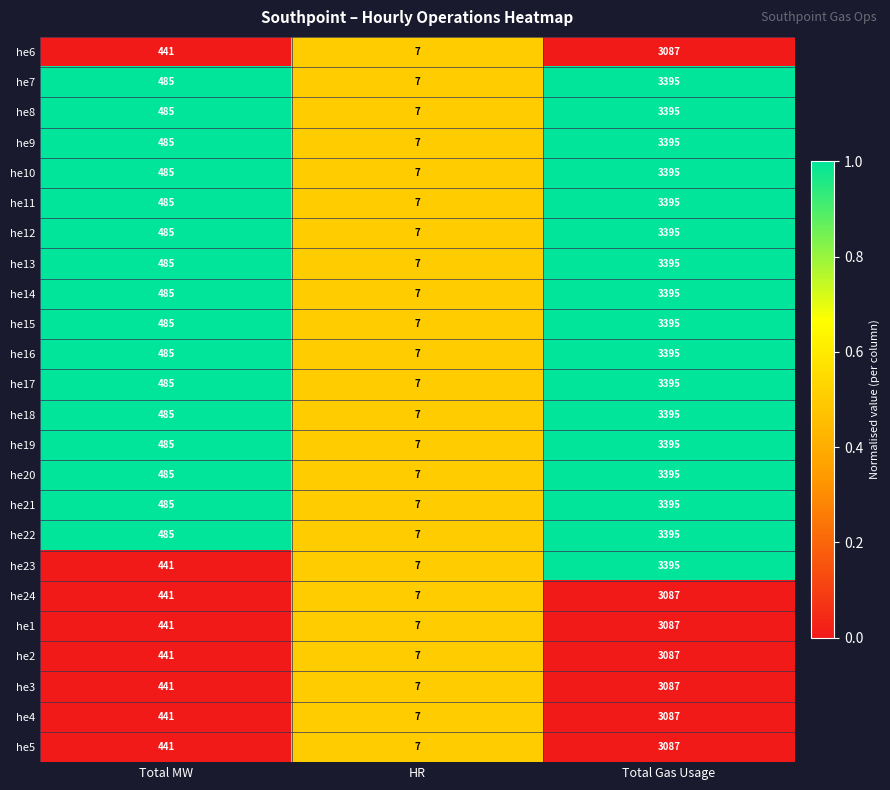

What is the average value of the he16 series?

1296